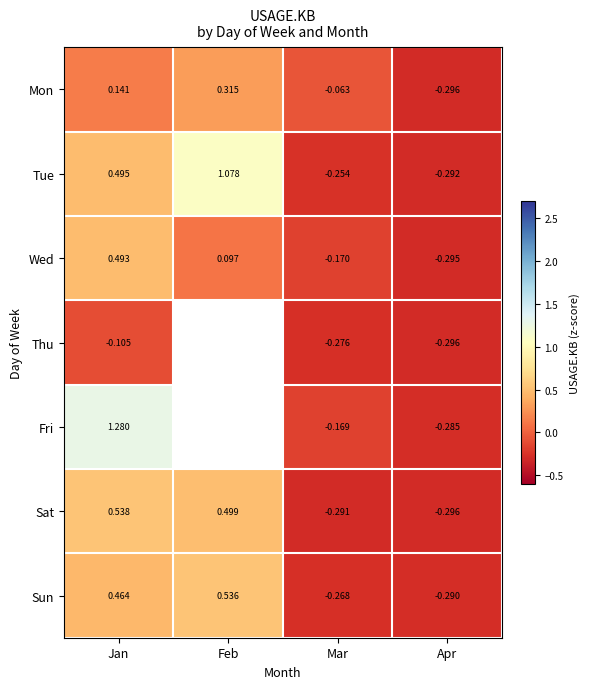

At which label does Mon reach its minimum?

Apr